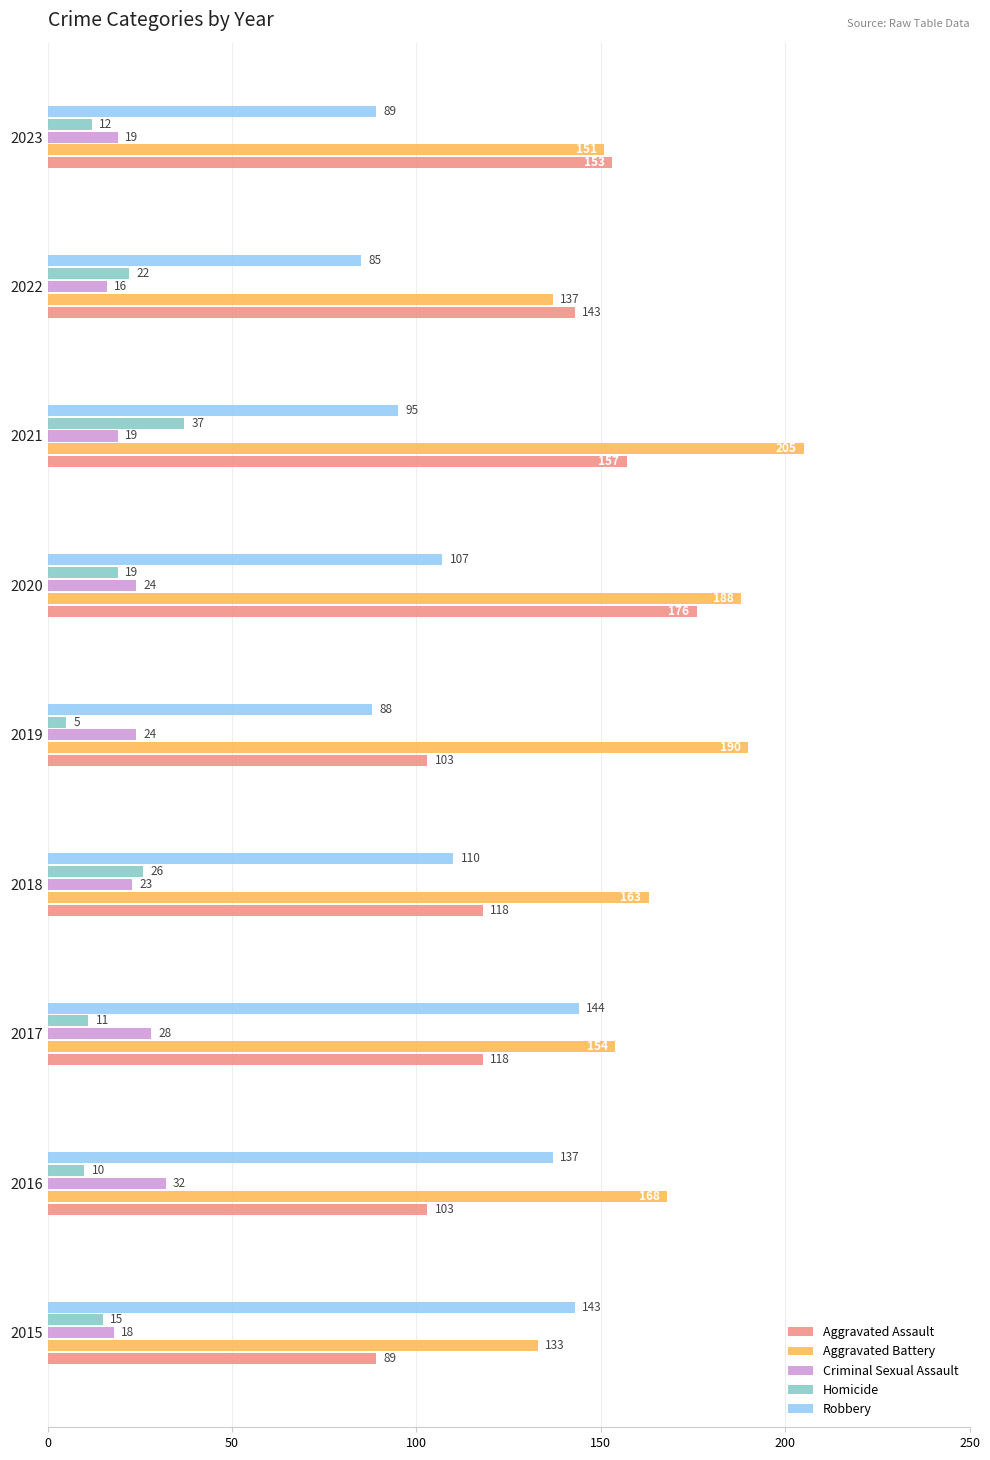

The value of Robbery at 2022 is 134. True or false?

False